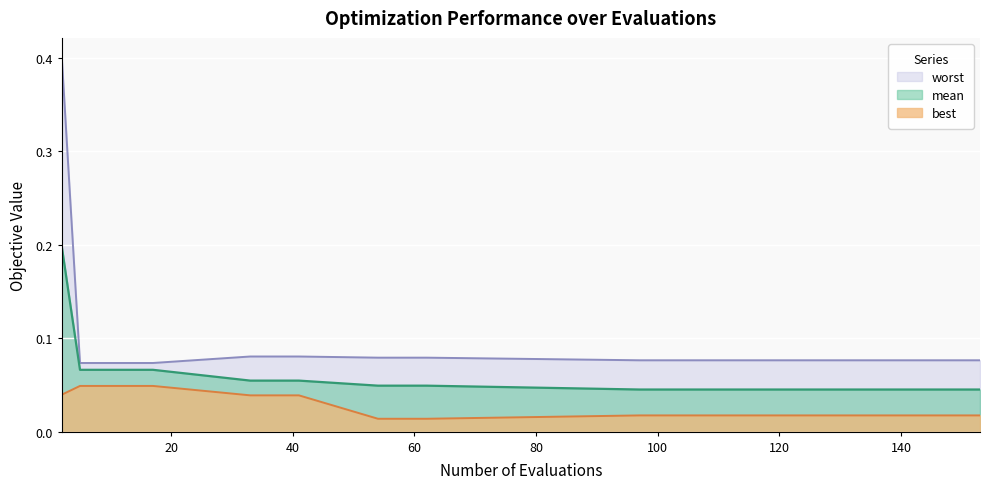

Which series has the largest total across all categories?

worst